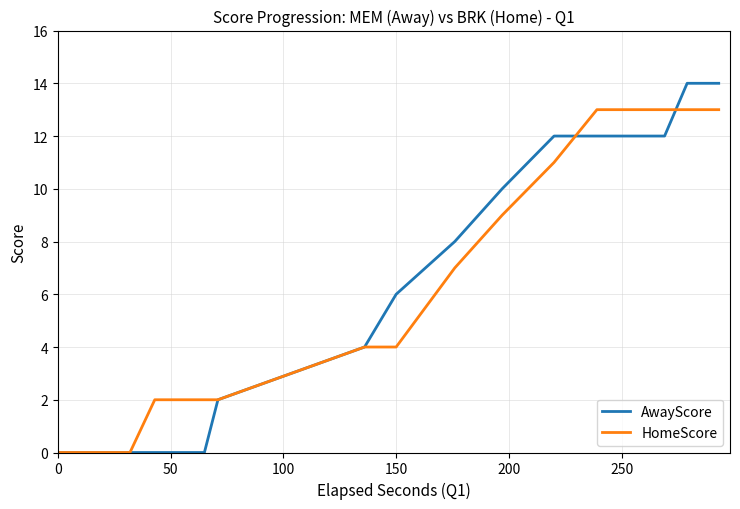

List the series in order of their peak value, highest first.

AwayScore, HomeScore